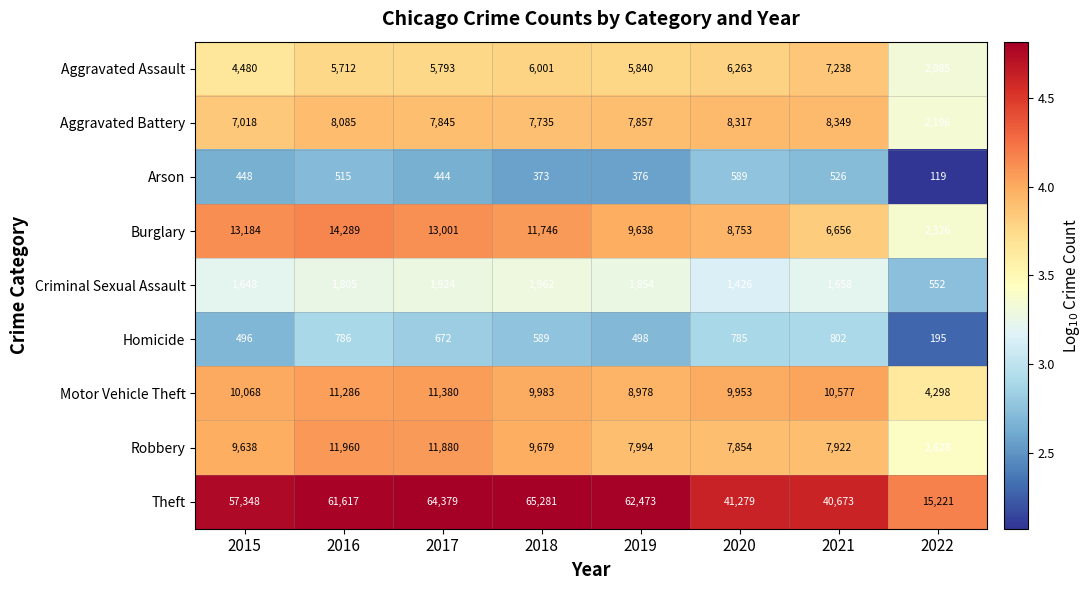

Which series has the largest range (max minus min)?

Theft